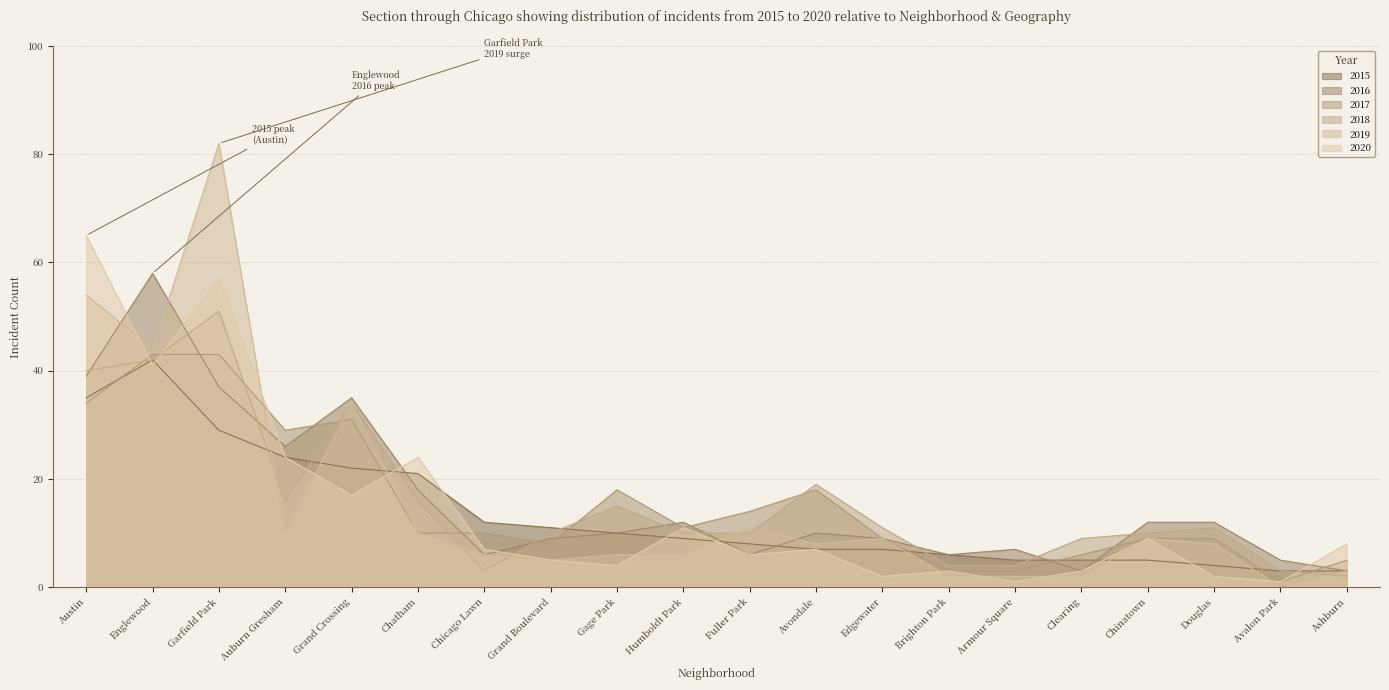

Is it true that 2016 equals 3 at Ashburn?

True